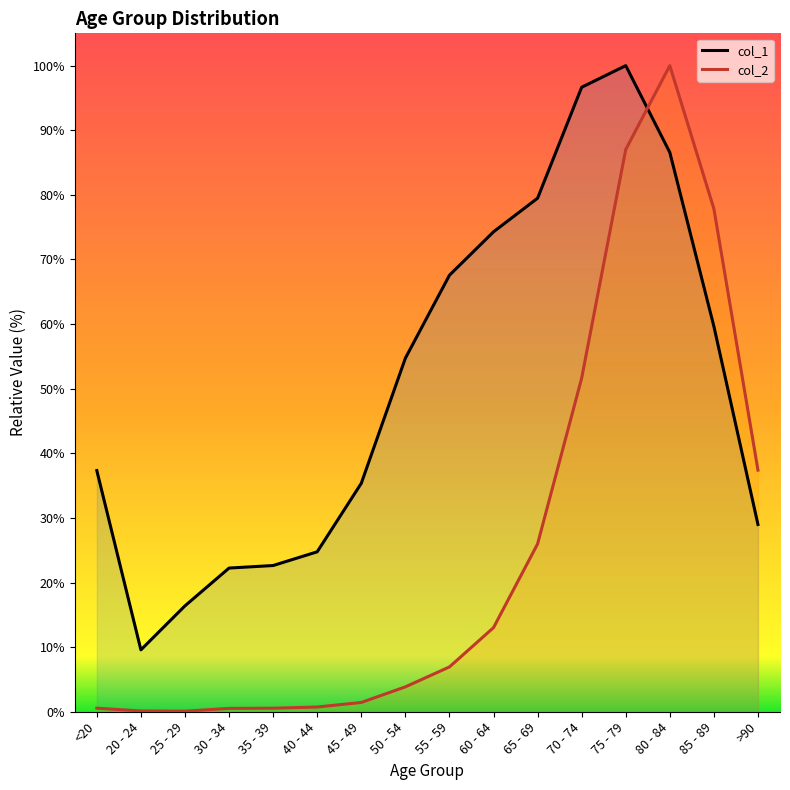

What is the minimum value shown in the chart?

0.1